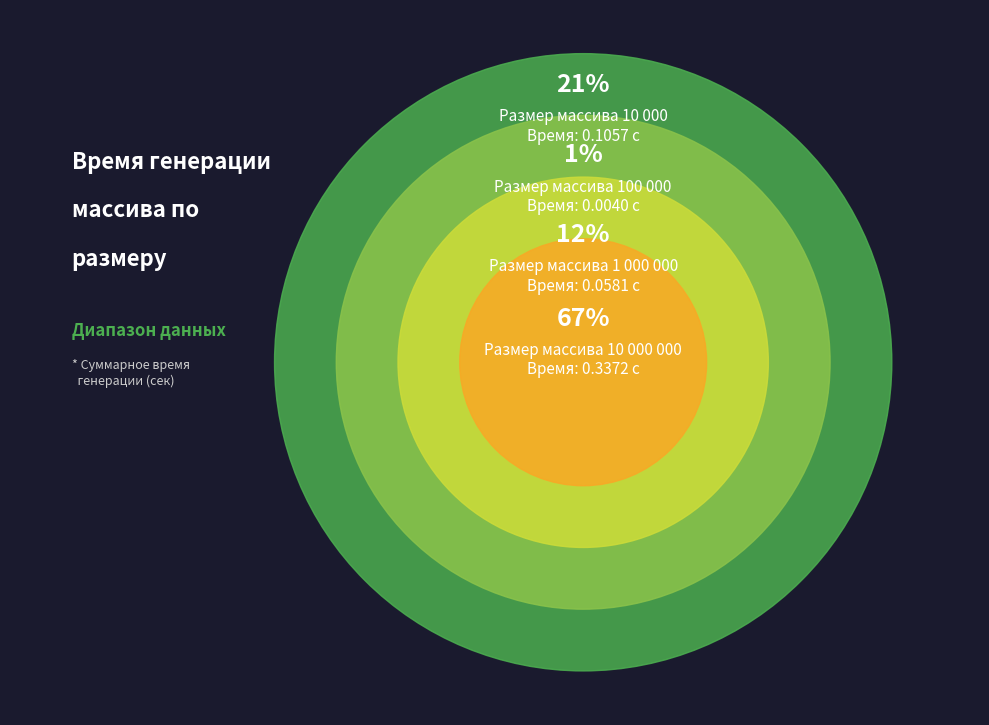

True or false: [1, 100000] accounts for 19% of the total.

False